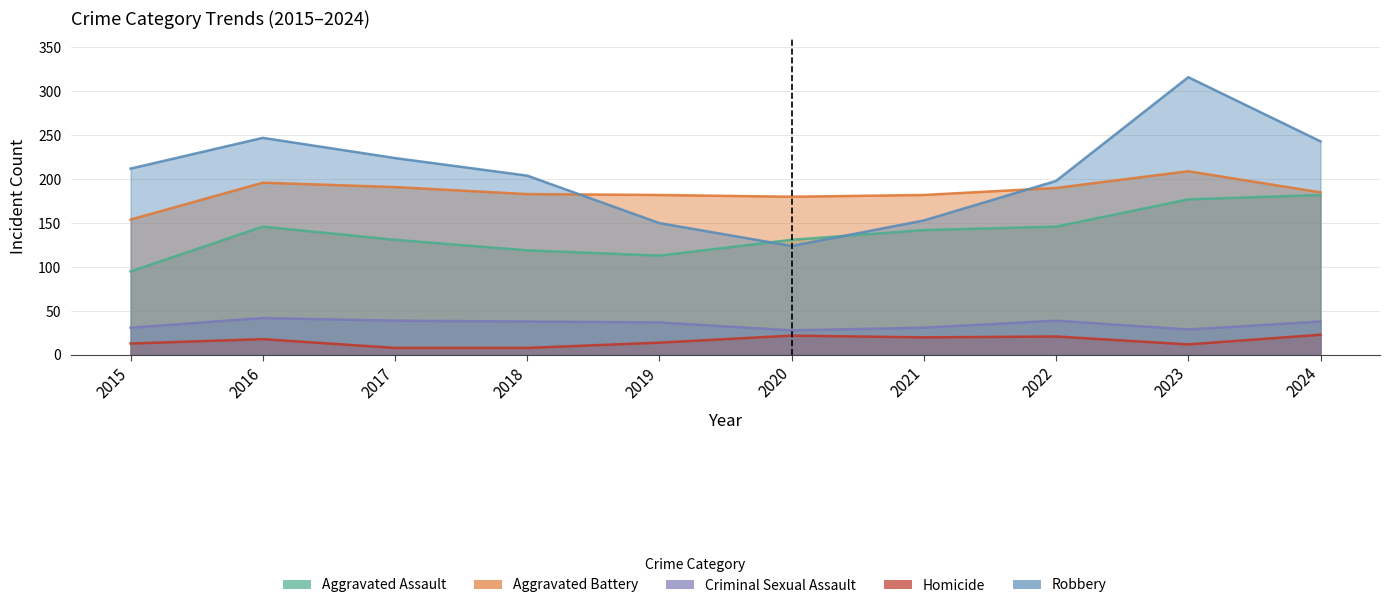

True or false: Homicide has more than 1 interior local peaks.

True